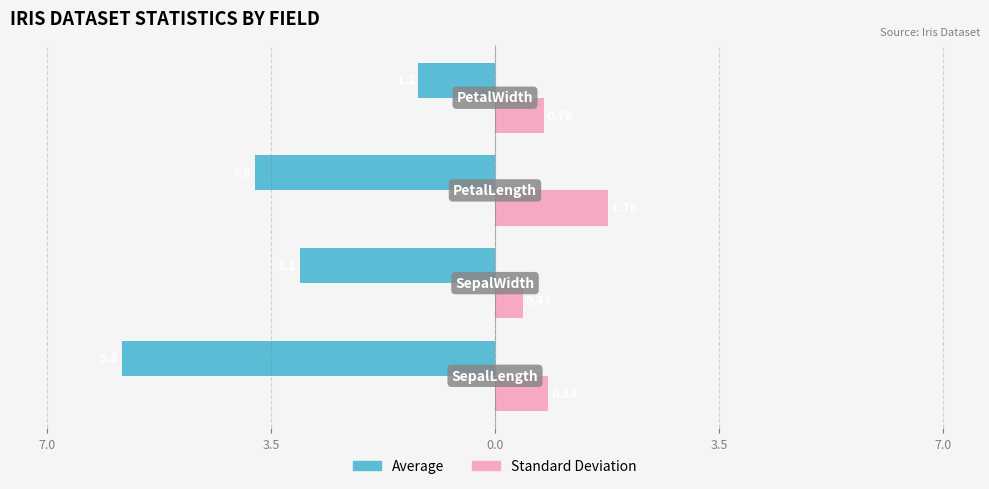

What are all the series names shown in the legend?

Average, Standard Deviation